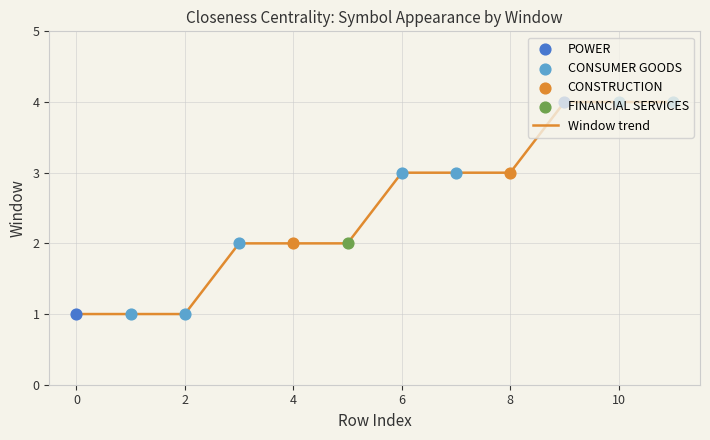

What is the difference between the maximum and minimum values?

3